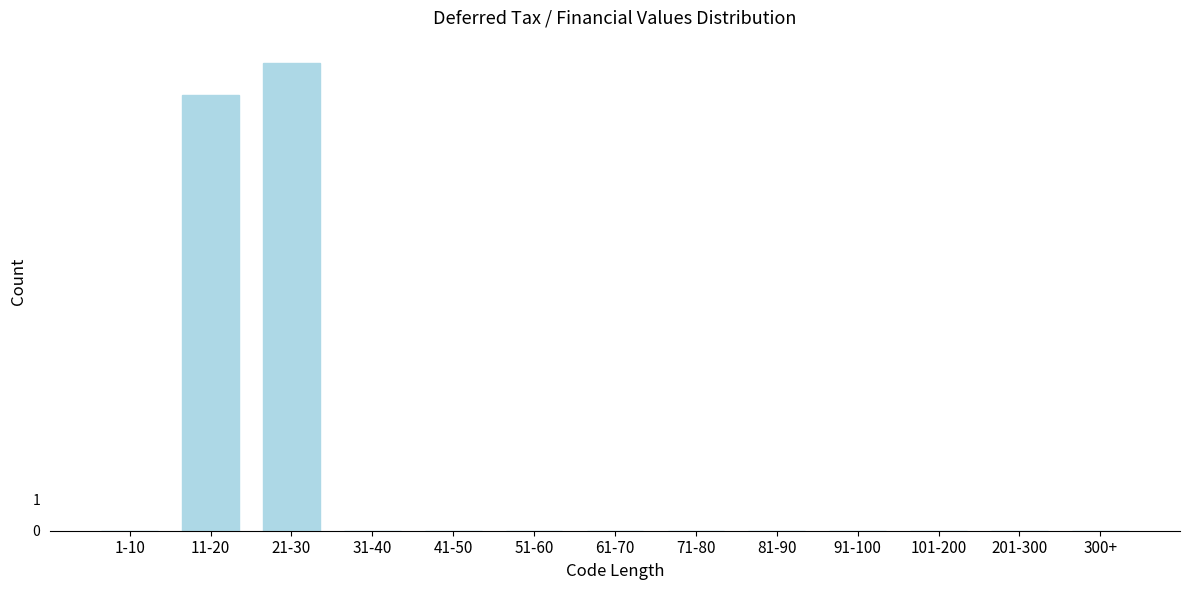

Reading right to left, transcribe all the data shown in this chart.

300+=0	201-300=0	101-200=0	91-100=0	81-90=0	71-80=0	61-70=0	51-60=0	41-50=0	31-40=0	21-30=15	11-20=14	1-10=0